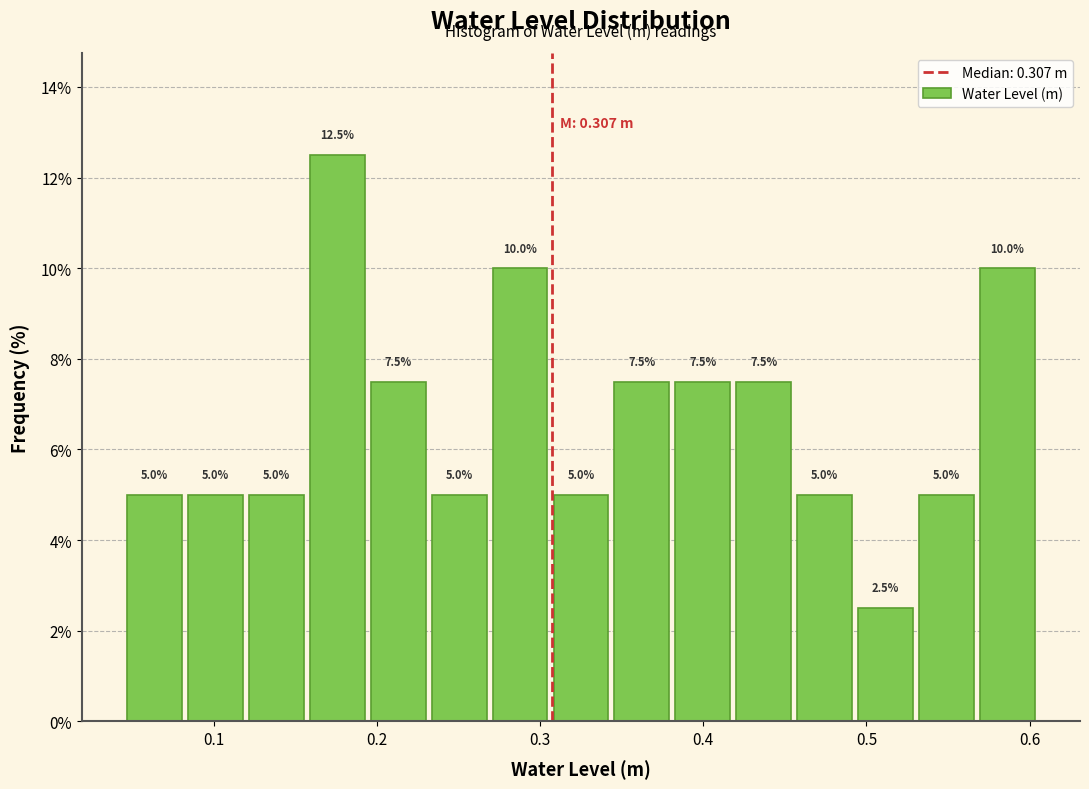

Read against the x-axis, roughly where is the centre of the tallest bar?

0.18